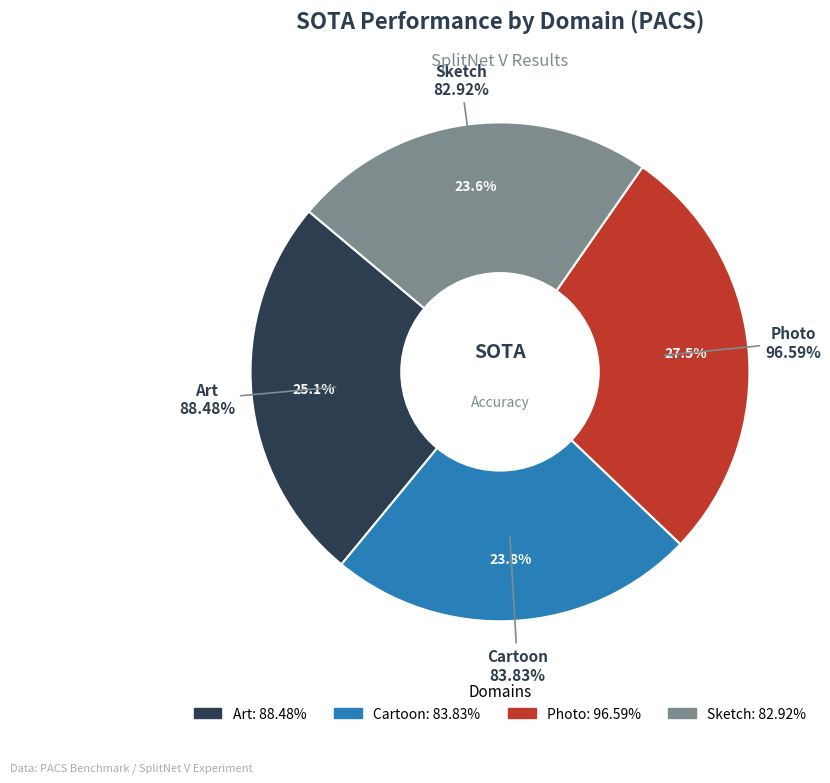

Is there any slice that represents more than half of the pie?

No